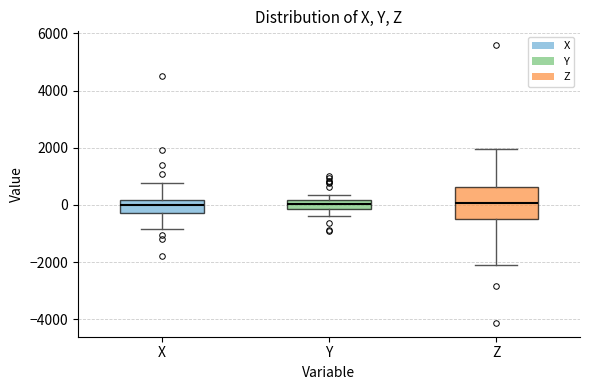

Comparing the boxes themselves (not the whiskers), which one is the tallest?

Z